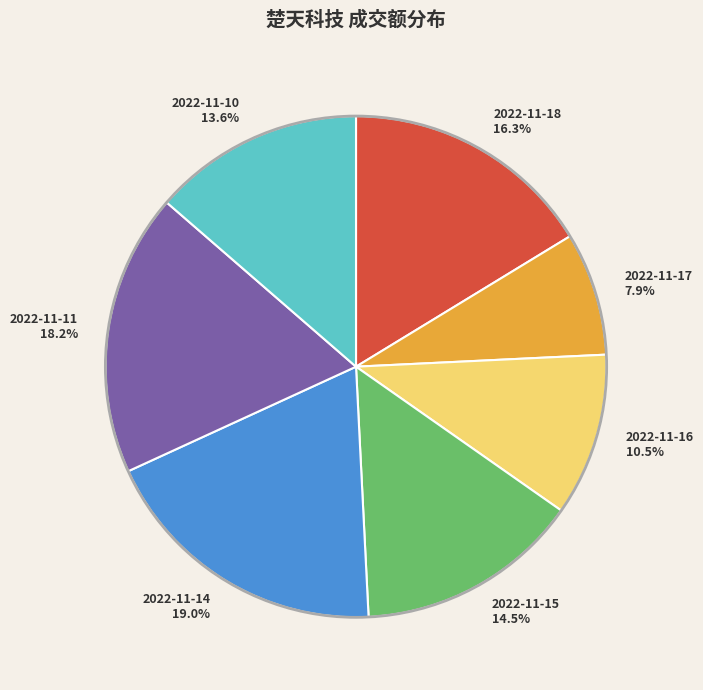

To the nearest percent, what is the difference between the 2022-11-10 and 2022-11-11 slice percentages?

5%